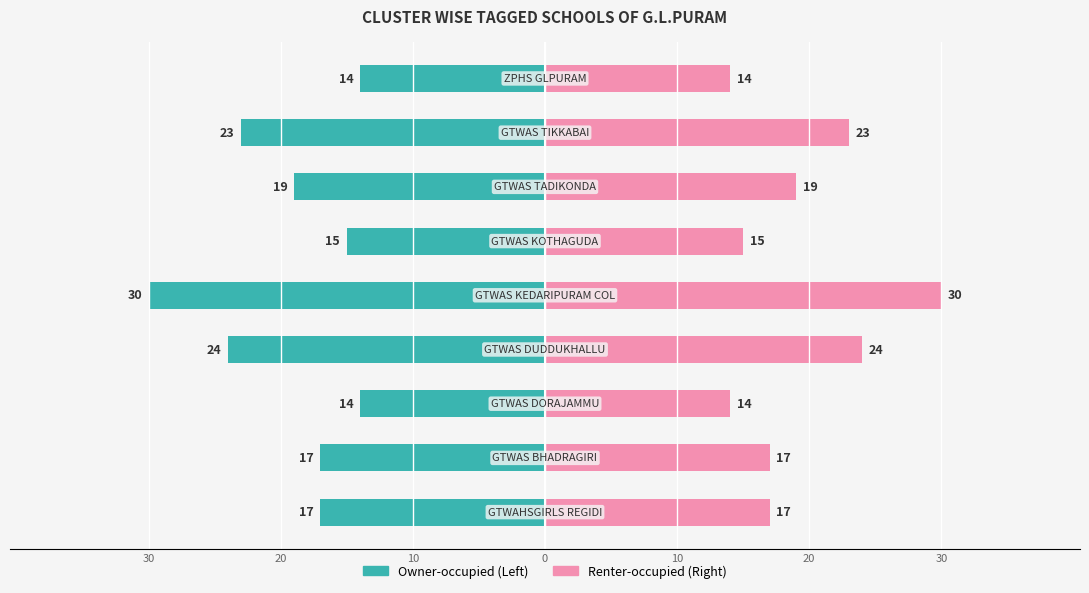

What is the difference between the highest and lowest values at 10?

34